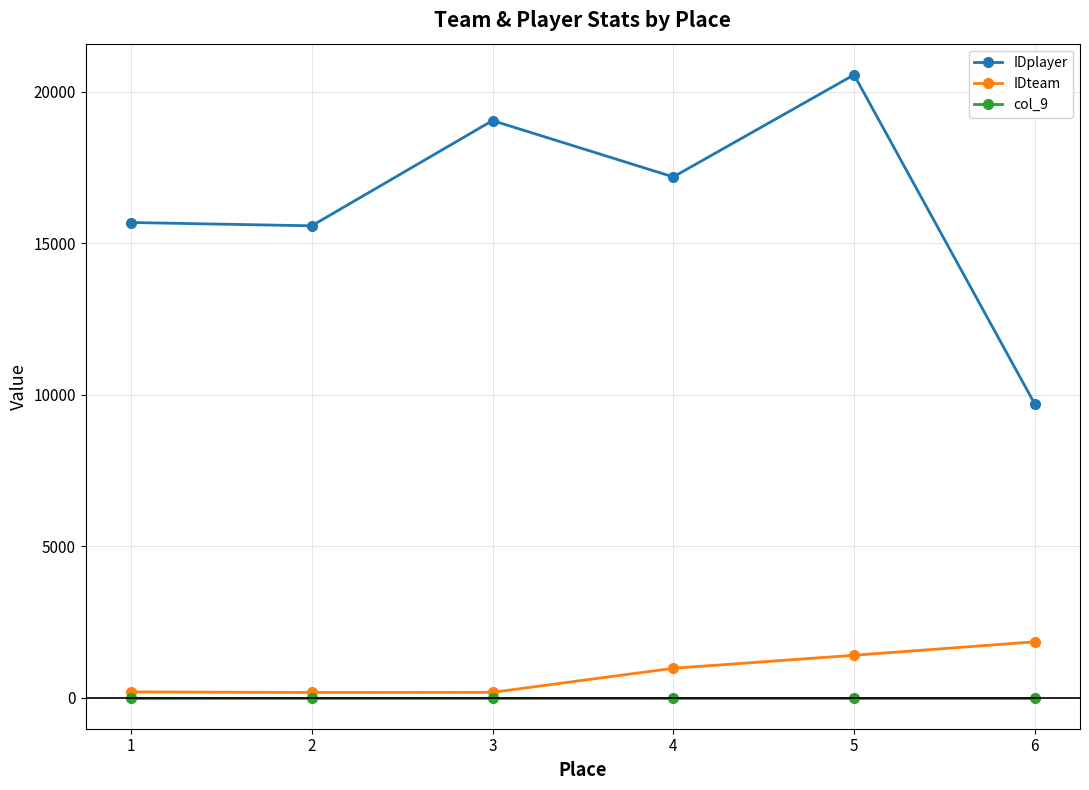

What is the difference between the second highest and second lowest values in the IDteam series?

1224.0